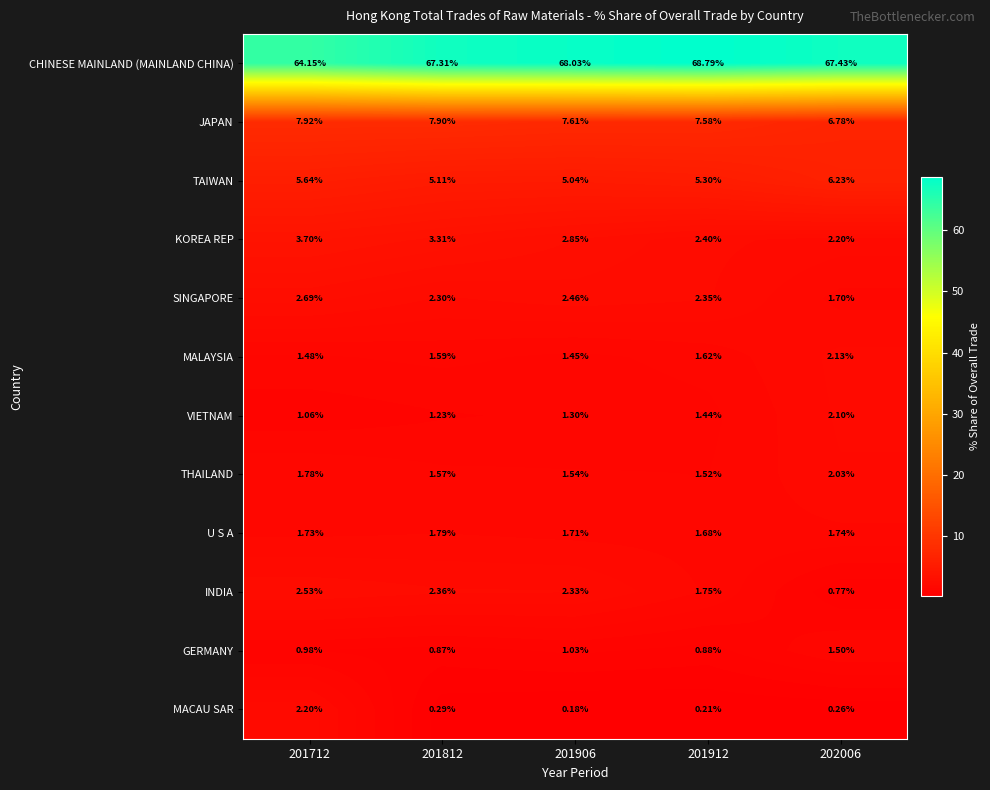

Between 201712 and 201906, which series saw the biggest shift?

CHINESE MAINLAND (MAINLAND CHINA)